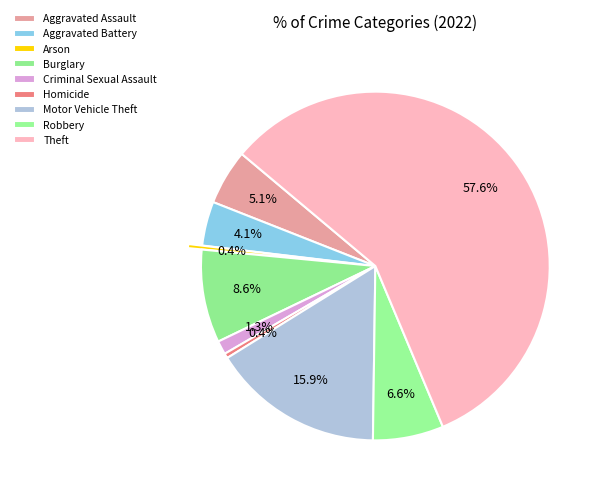

Which slice is the largest?

Theft